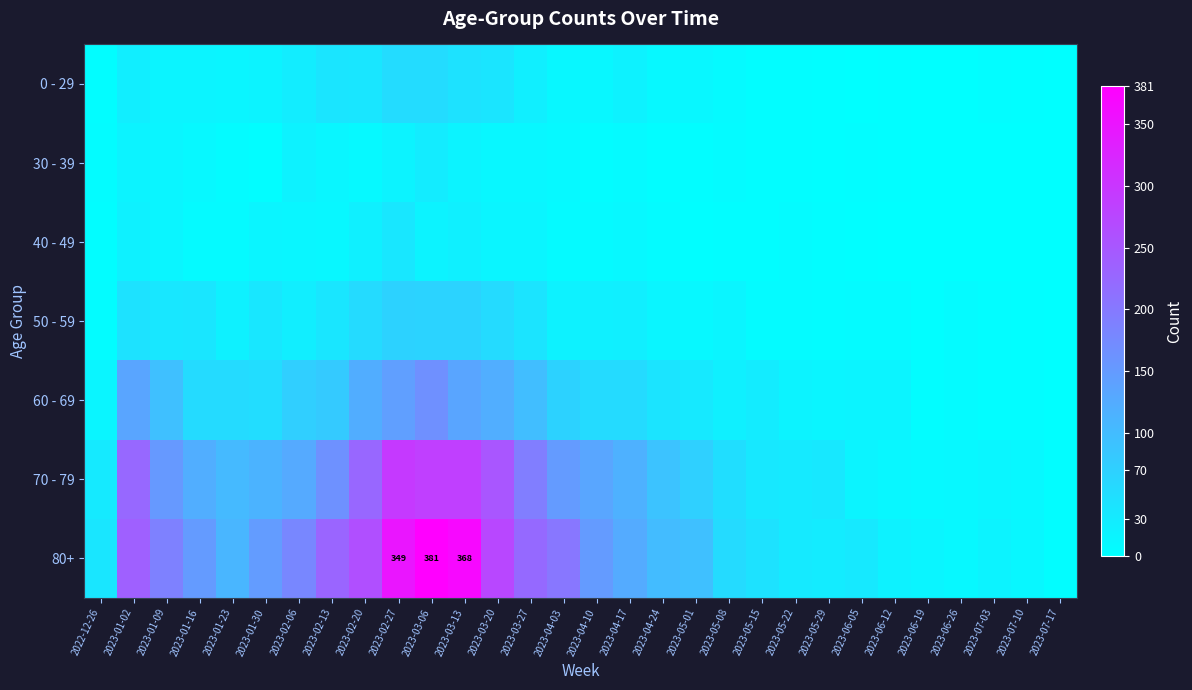

List the labels in order of 70 - 79 value, smallest first.

2023-07-17, 2023-06-19, 2023-06-26, 2023-07-10, 2023-06-12, 2023-07-03, 2023-06-05, 2022-12-26, 2023-05-22, 2023-05-15, 2023-05-29, 2023-05-08, 2023-05-01, 2023-04-24, 2023-01-23, 2023-01-30, 2023-04-17, 2023-01-16, 2023-02-06, 2023-04-10, 2023-04-03, 2023-01-09, 2023-02-13, 2023-03-27, 2023-01-02, 2023-02-20, 2023-03-20, 2023-03-13, 2023-03-06, 2023-02-27